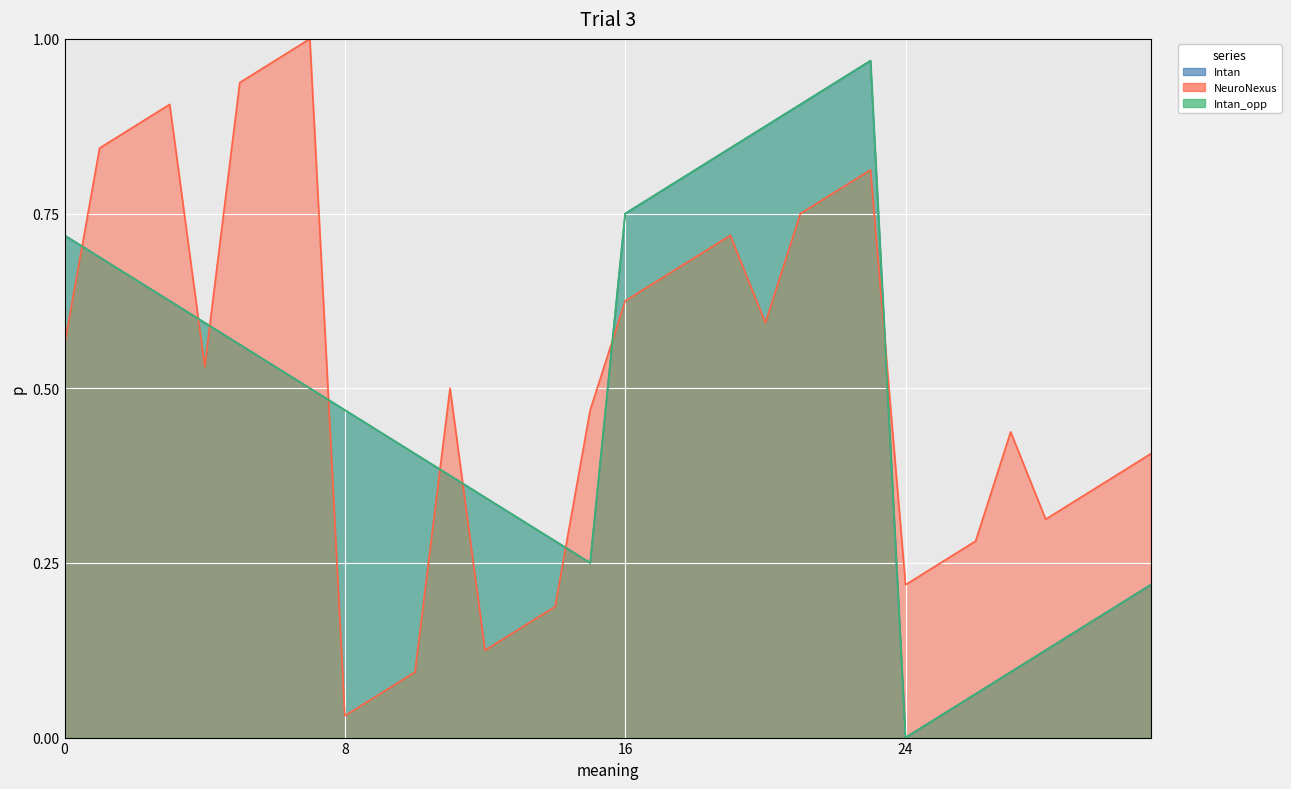

What is the difference between the second highest and second lowest values in the Intan_opp series?

0.9